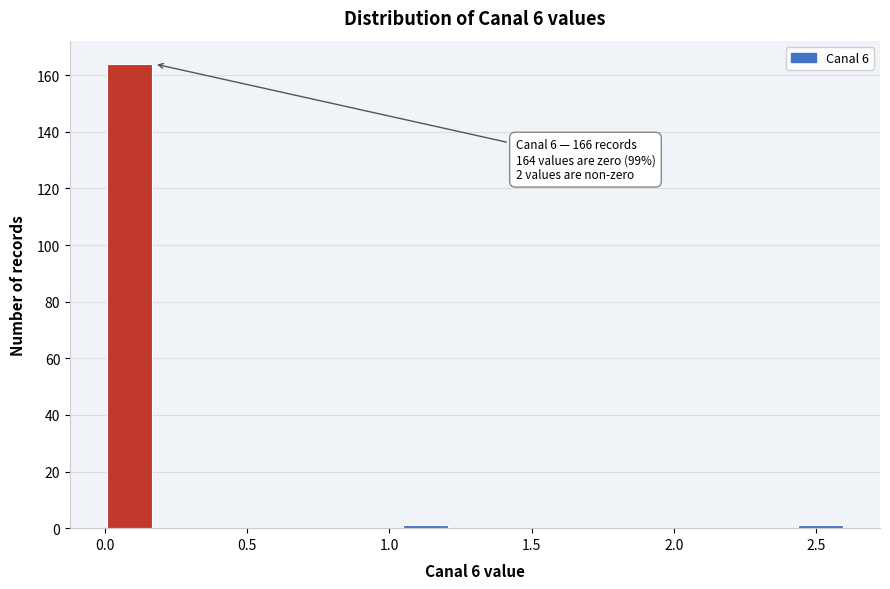

Read against the x-axis, roughly where is the centre of the tallest bar?

0.10